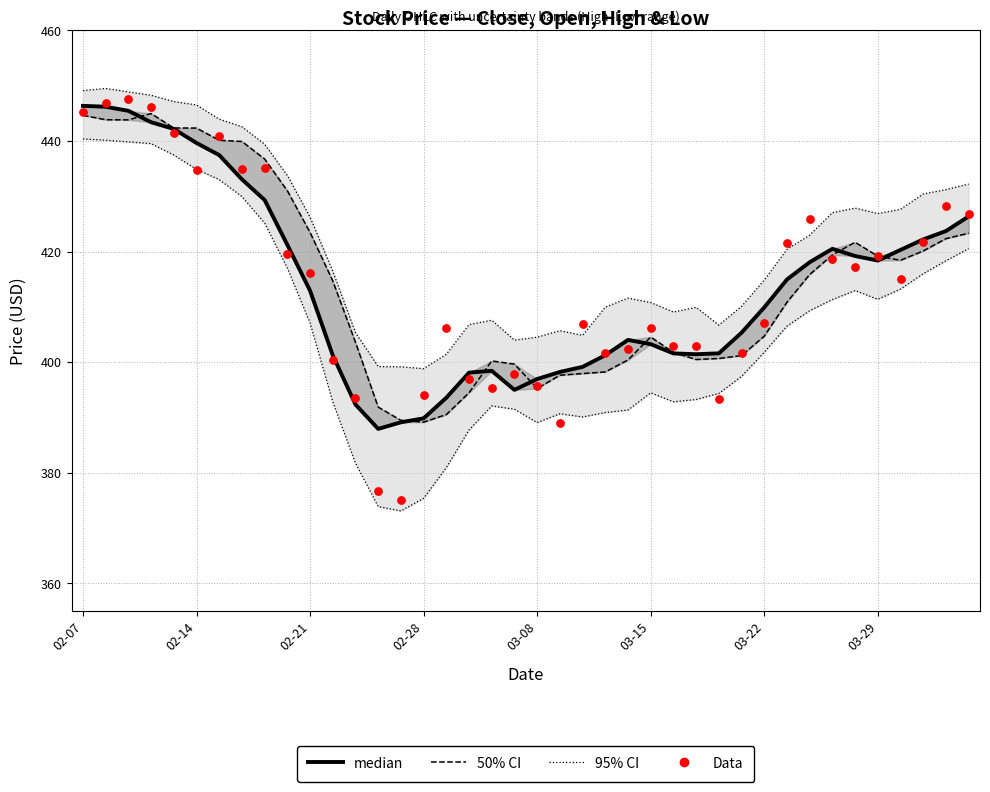

At how many categories does at least one series exceed 415?

20